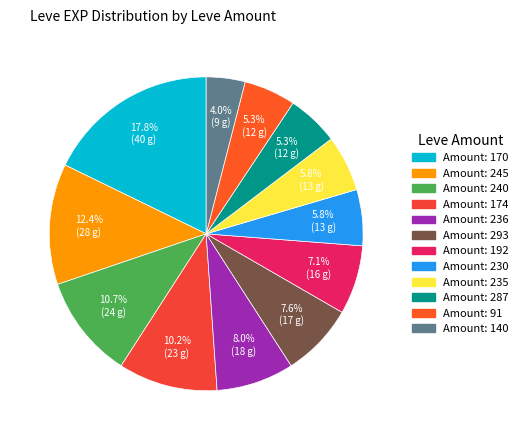

Does any single category account for the majority?

No